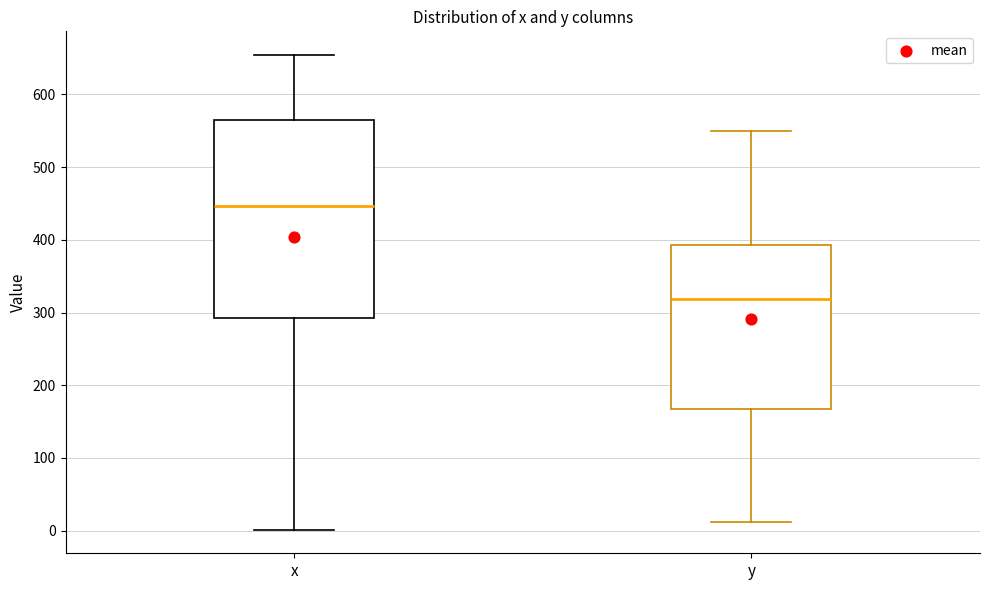

Comparing the boxes themselves (not the whiskers), which one is the tallest?

x